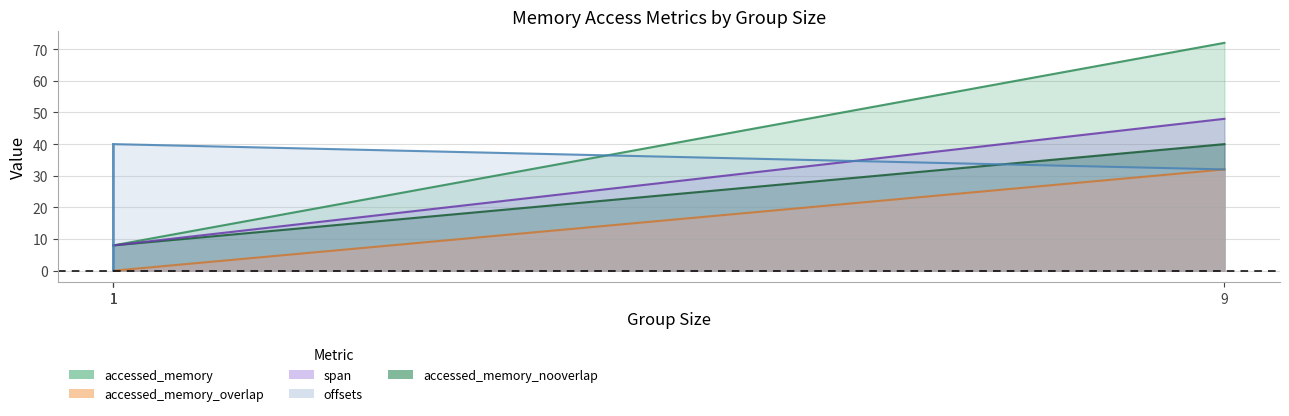

What is the highest value of the accessed_memory series?

72